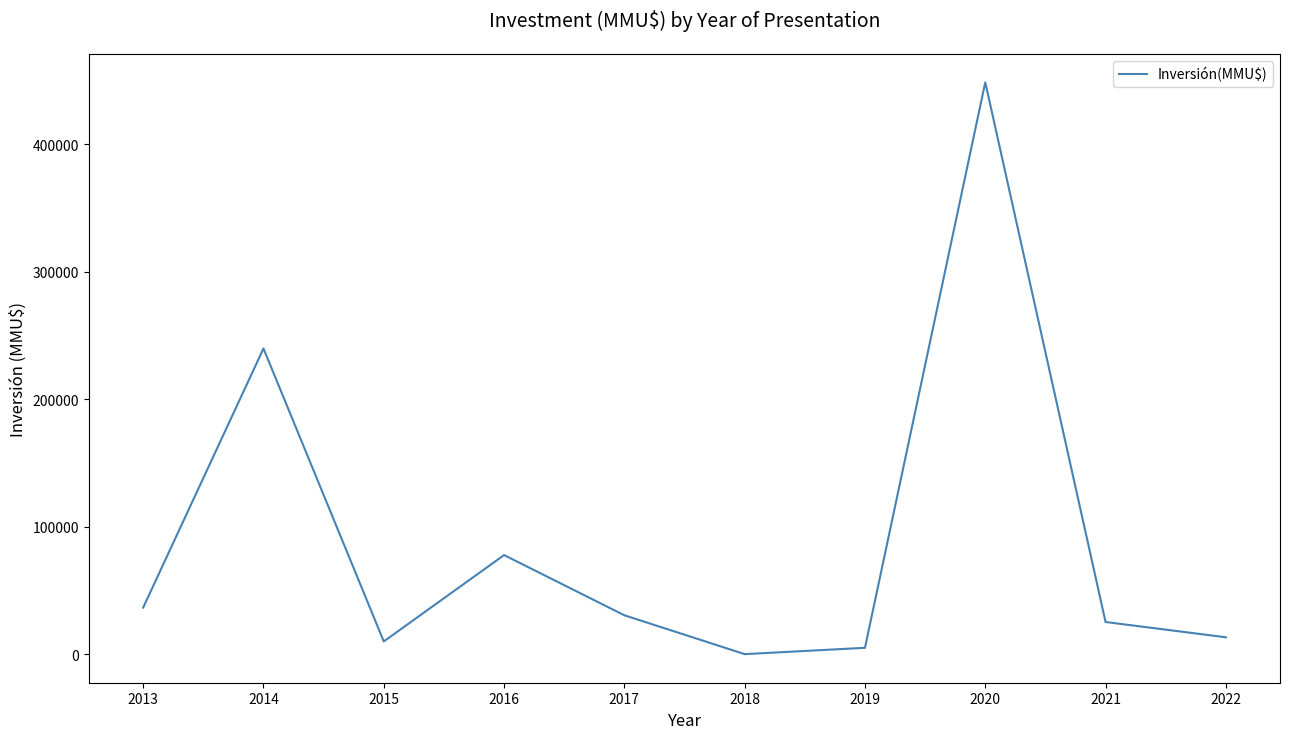

Does the chart have visible grid lines?

No